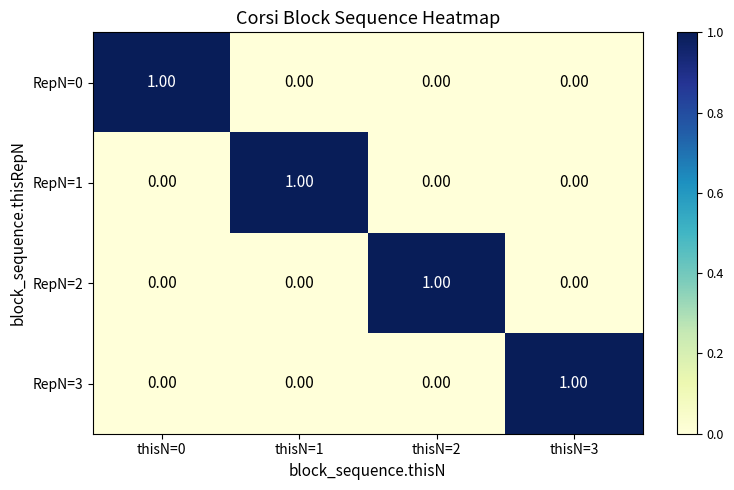

Is the value of RepN=3 at thisN=1 greater than the value of RepN=1 at thisN=1?

No